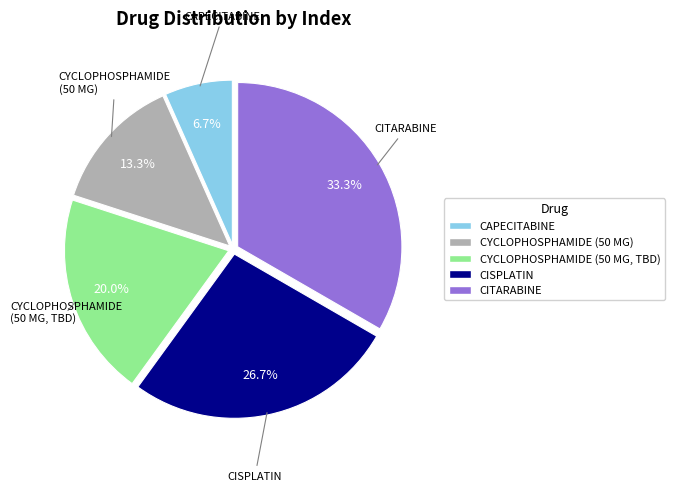

Rank the categories by value from lowest to highest.

CAPECITABINE, CYCLOPHOSPHAMIDE (50 MG), CYCLOPHOSPHAMIDE (50 MG, TBD), CISPLATIN, CITARABINE